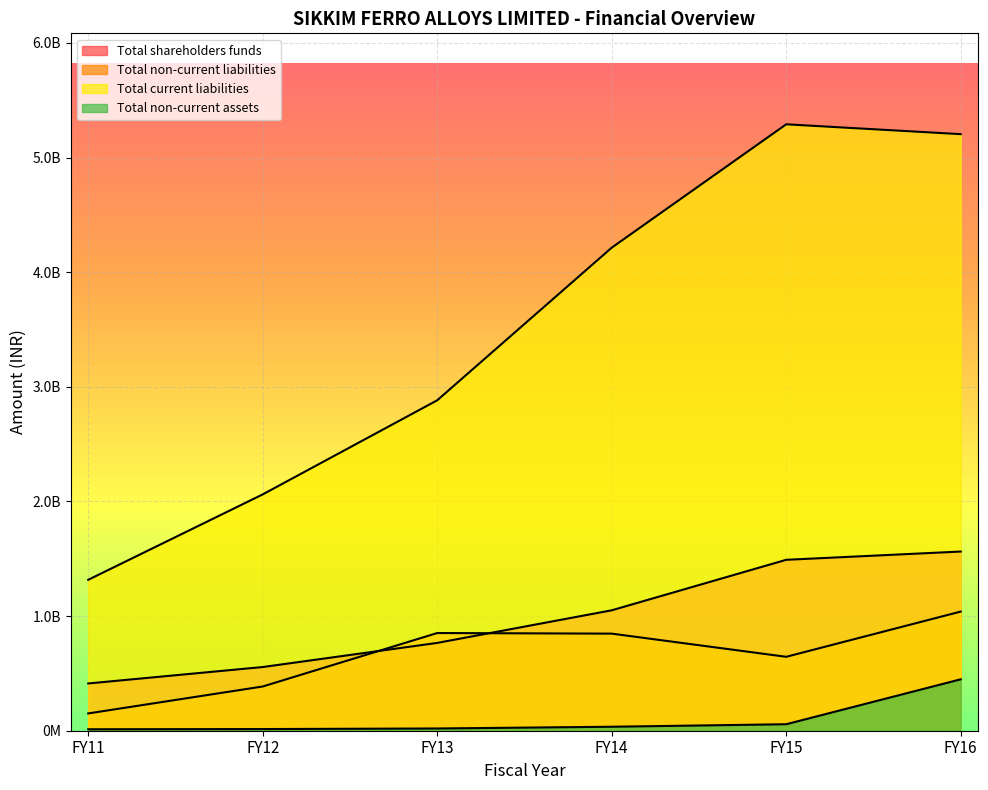

What is the value of the Total non-current liabilities point at the 2nd from the left?

385860954